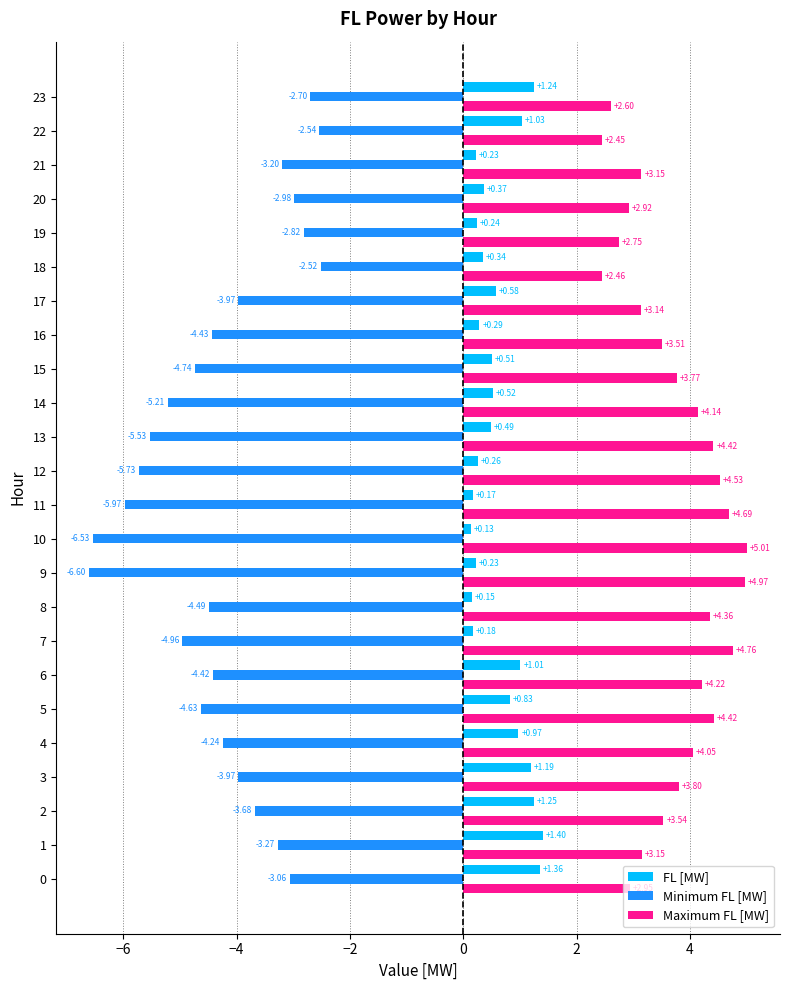

List the series in order of their peak value, highest first.

Maximum FL [MW], FL [MW], Minimum FL [MW]